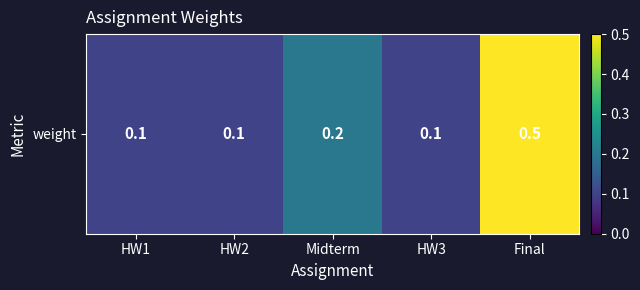

Read the value at HW2.

0.1